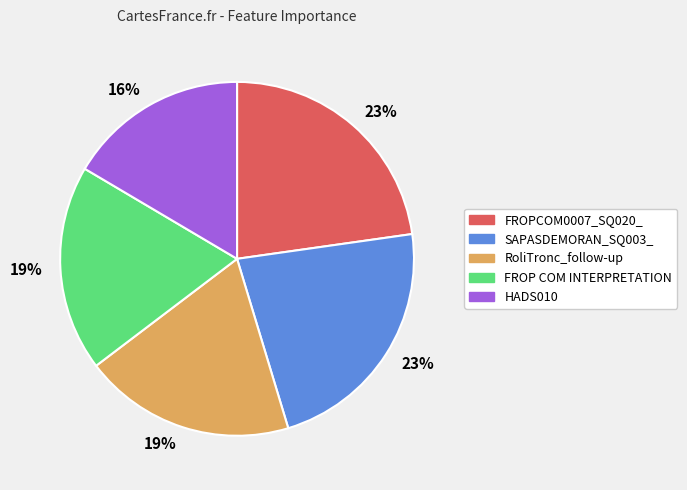

Is there a majority slice in this chart?

No